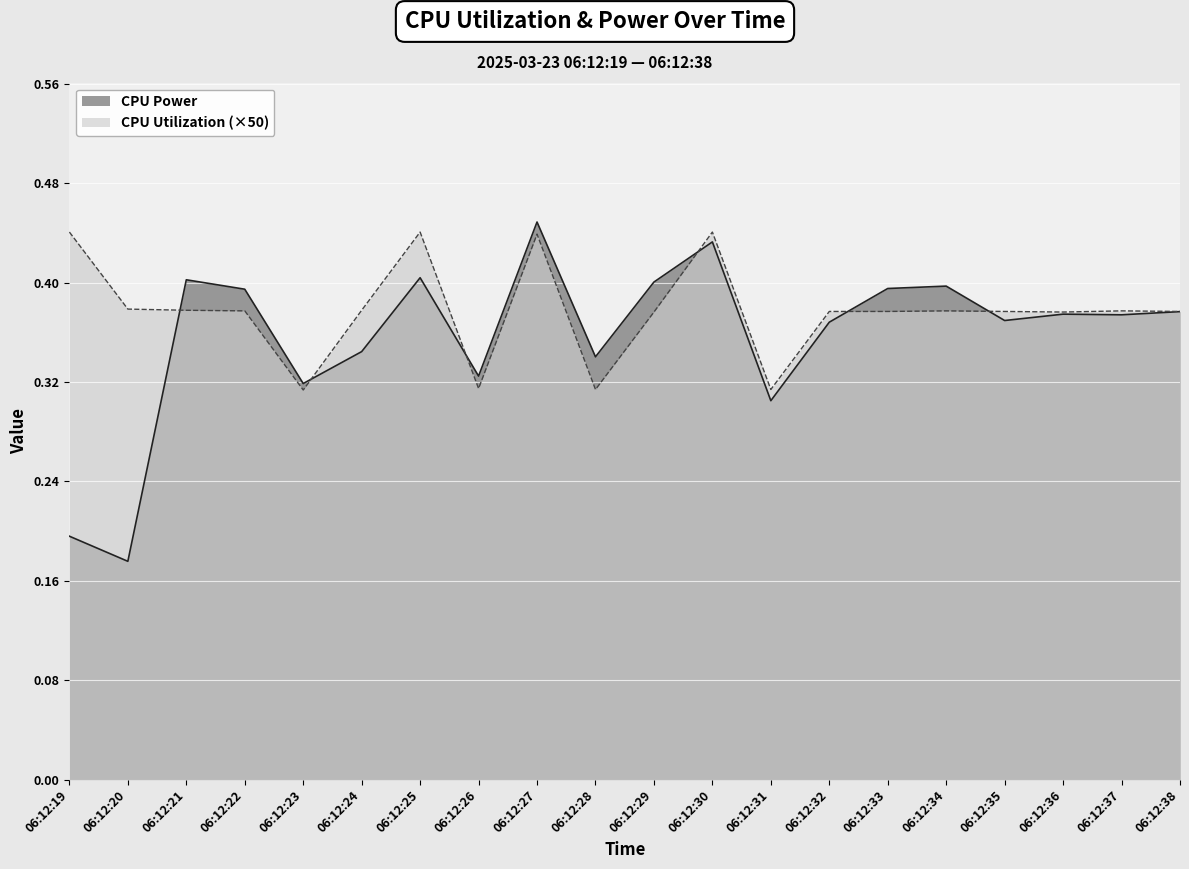

The CPU Utilization series shows 0.4 at 06:12:37. True or false?

True